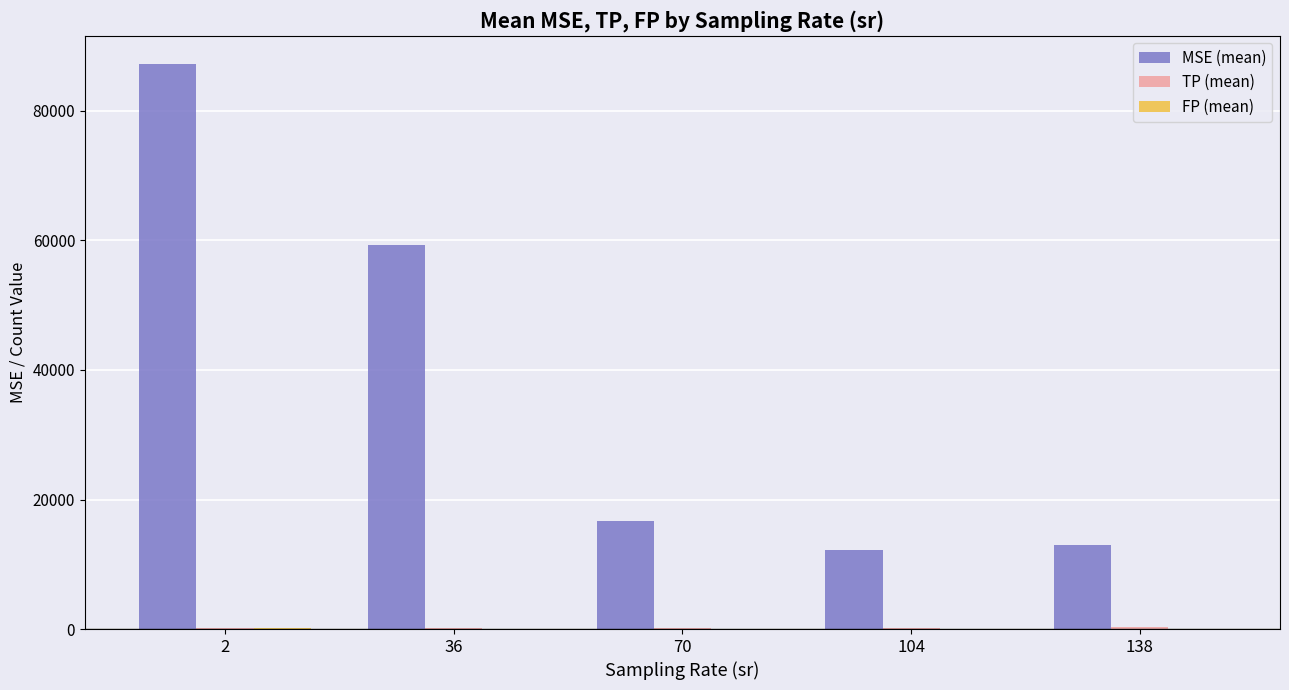

What is the greatest value displayed?

87244.8